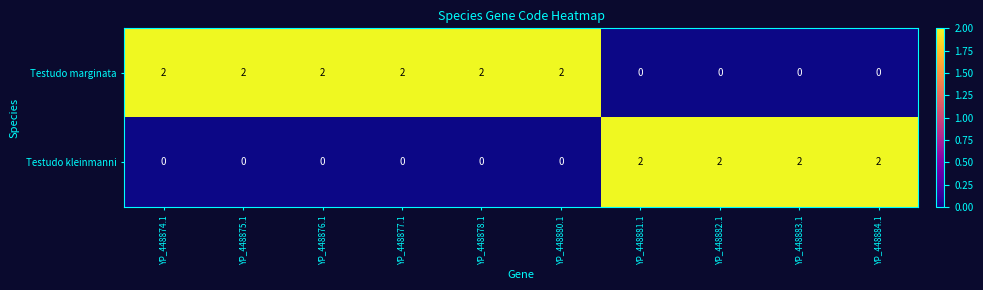

What is the total value across all series at YP_448882.1?

2